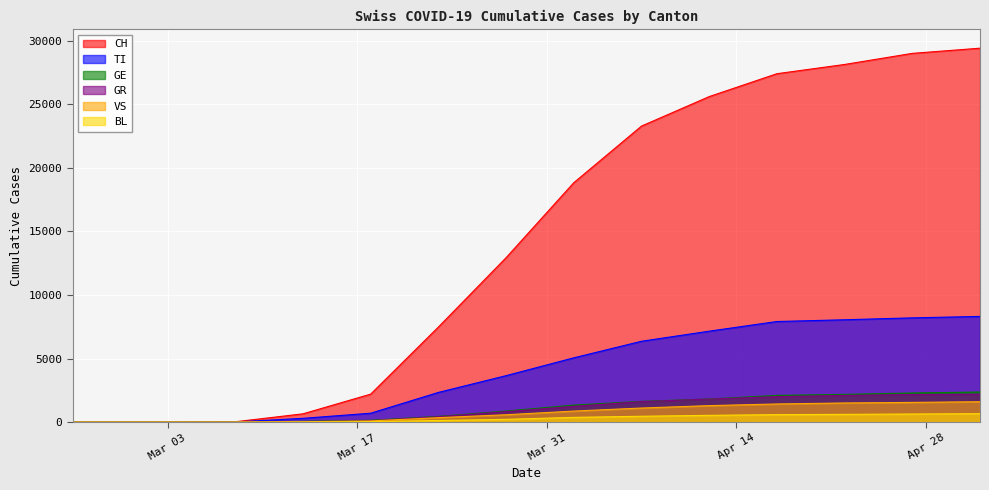

True or false: CH and VS intersect in this chart.

False